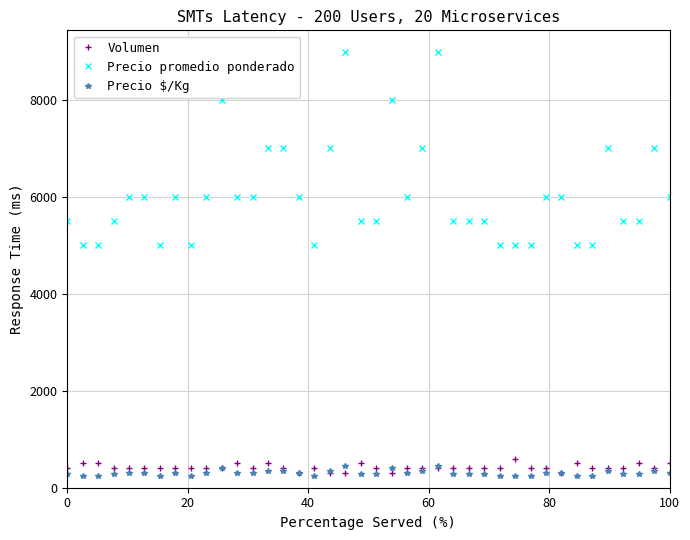

Which series has the largest range (max minus min)?

Precio promedio ponderado